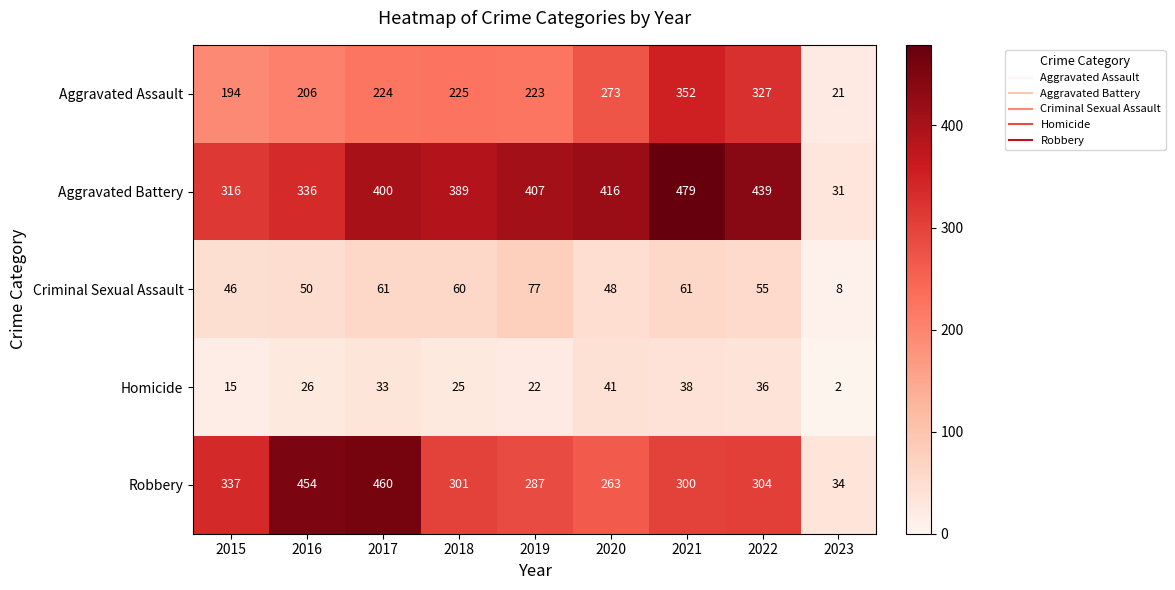

What is the smallest value displayed?

2